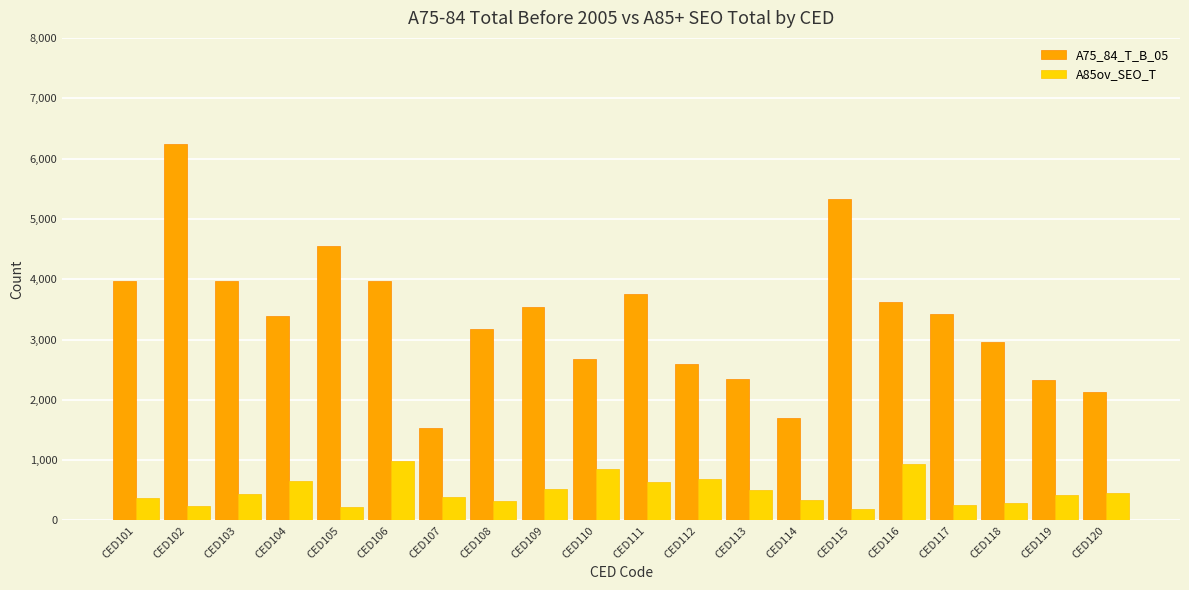

At which label does A75_84_T_B_05 reach its minimum?

CED107